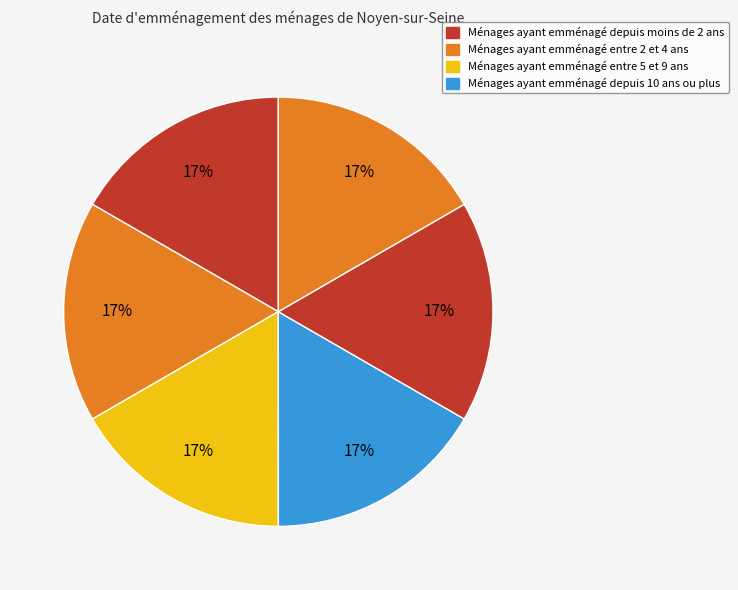

How many slices are in this pie chart?

6